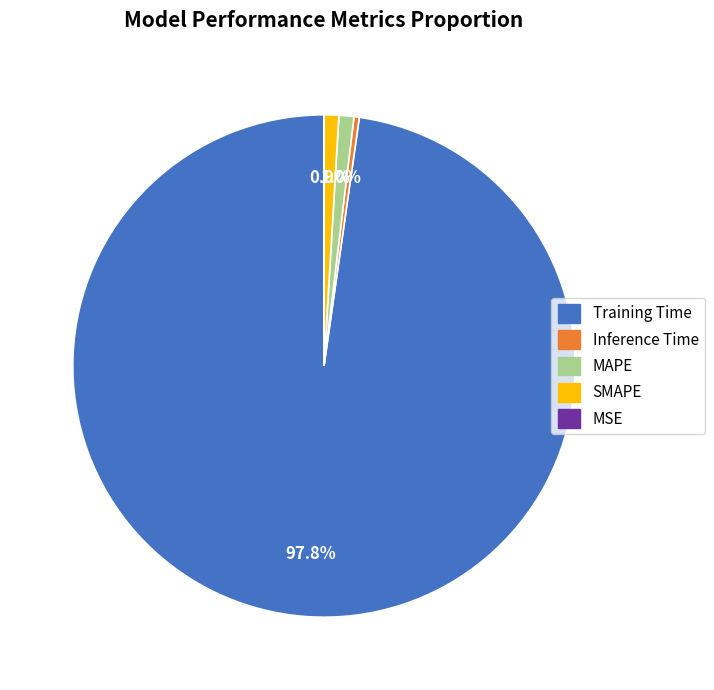

Between Training Time and SMAPE, which is larger?

Training Time